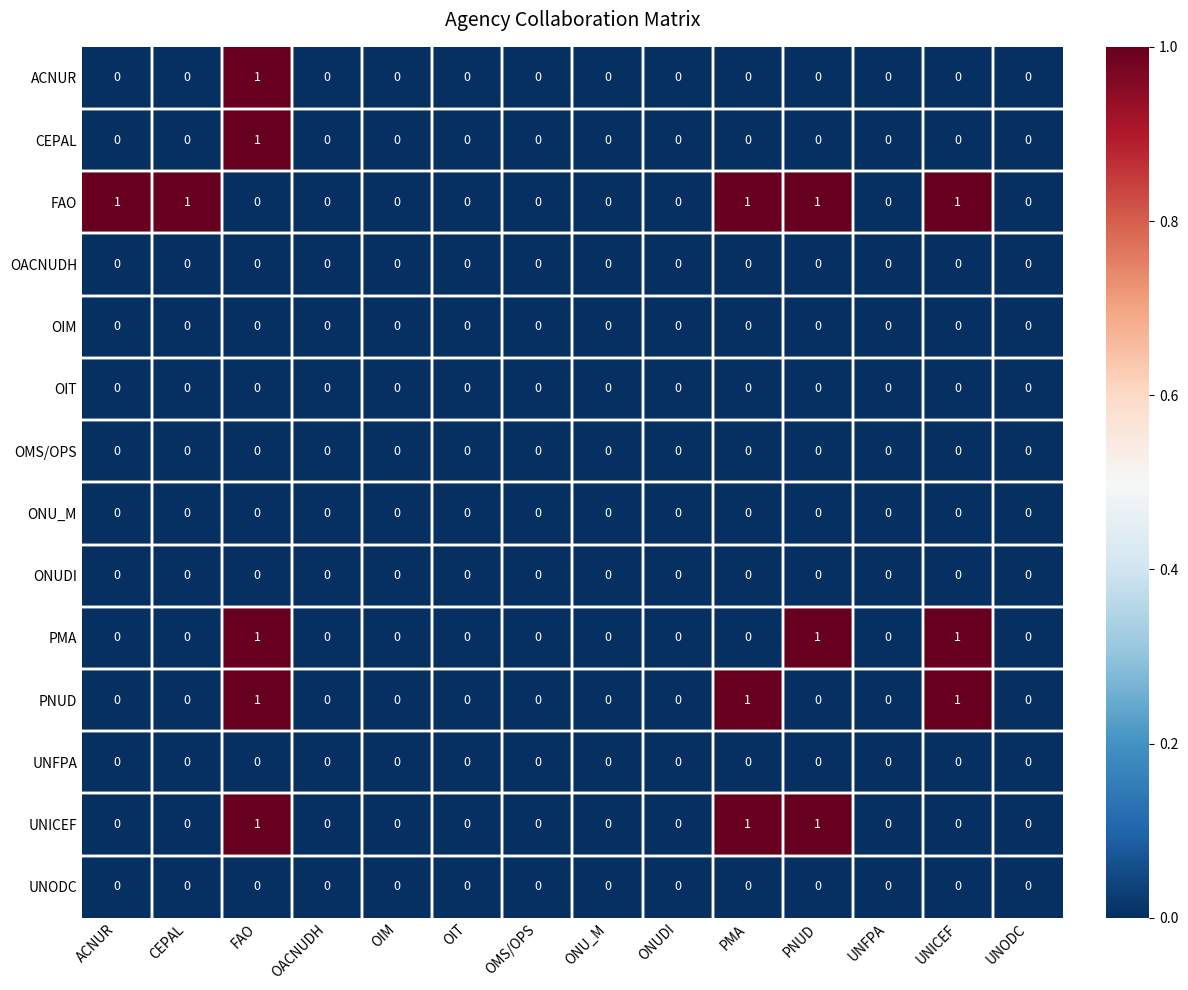

What is the total value across all series at UNICEF?

3